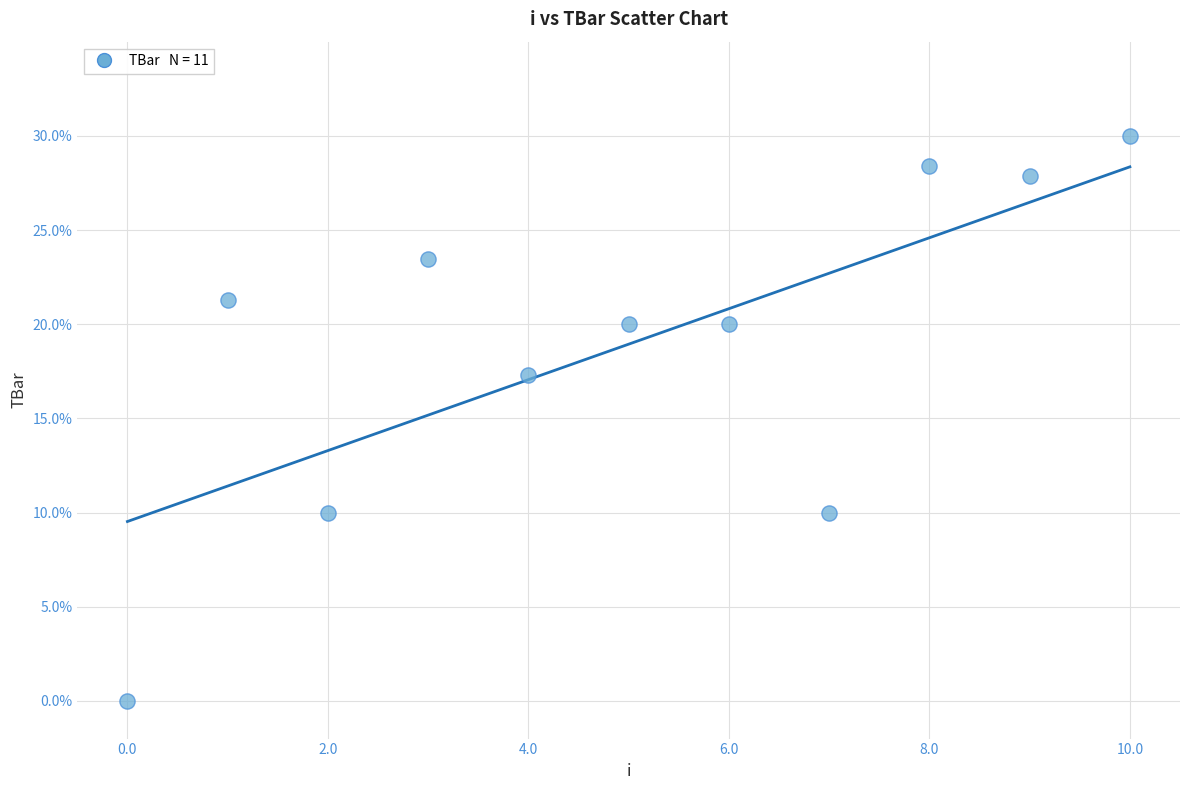

What Y value in the scatter plot is closest to 15?

17.3